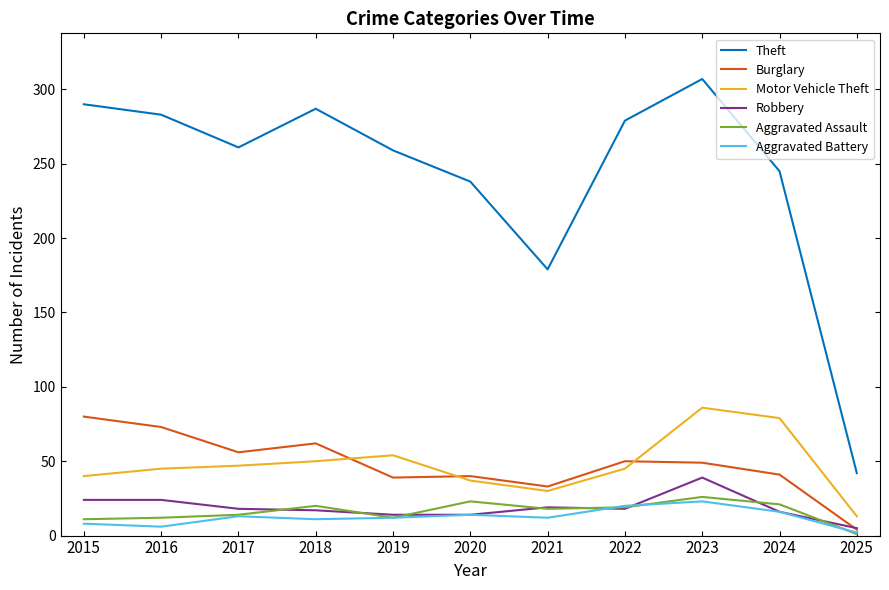

Which series has the widest spread of values?

Theft